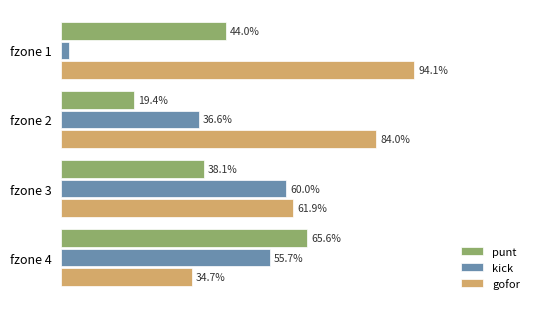

List the series in order of their peak value, lowest first.

kick, punt, gofor